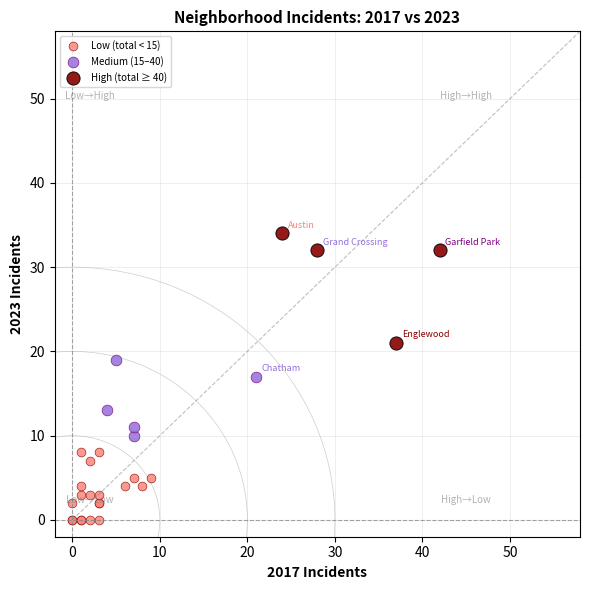

Which series contains the highest Y value?

High (total ≥ 40)